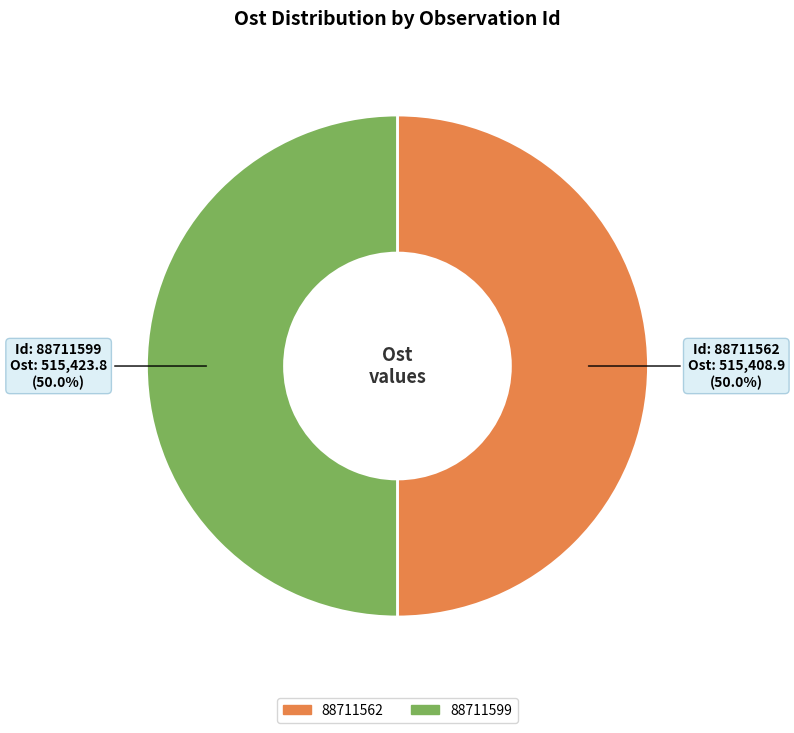

How many segments does this pie chart have?

2